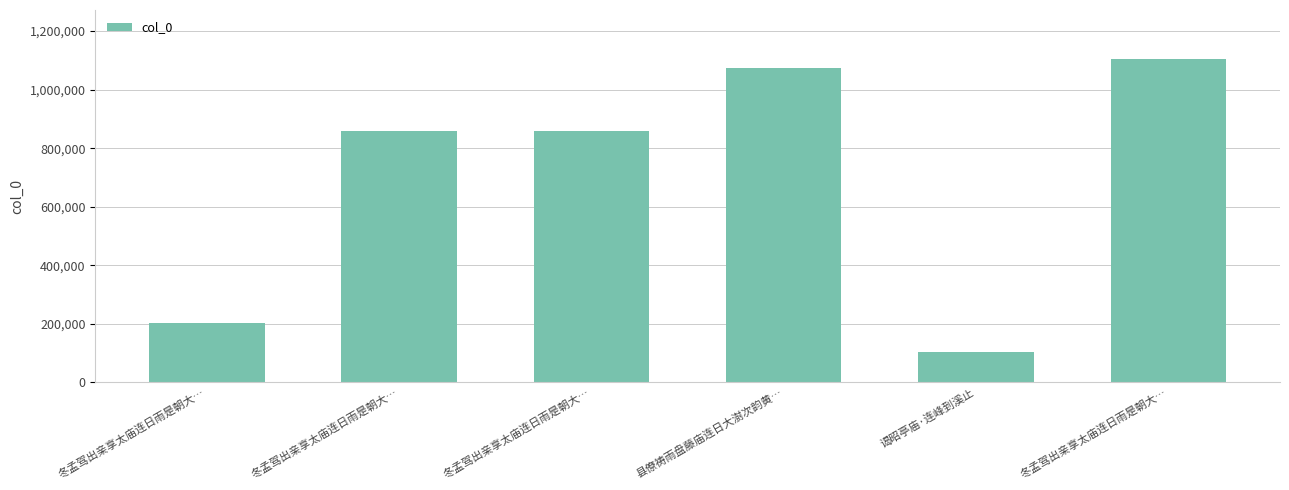

Rank the categories by value from highest to lowest.

冬孟驾出亲享太庙连日雨是朝大…, 县僚祷雨盘藤庙连日大澍次韵黄…, 冬孟驾出亲享太庙连日雨是朝大…, 冬孟驾出亲享太庙连日雨是朝大…, 冬孟驾出亲享太庙连日雨是朝大…, 谒昭亭庙·连峰到溪止